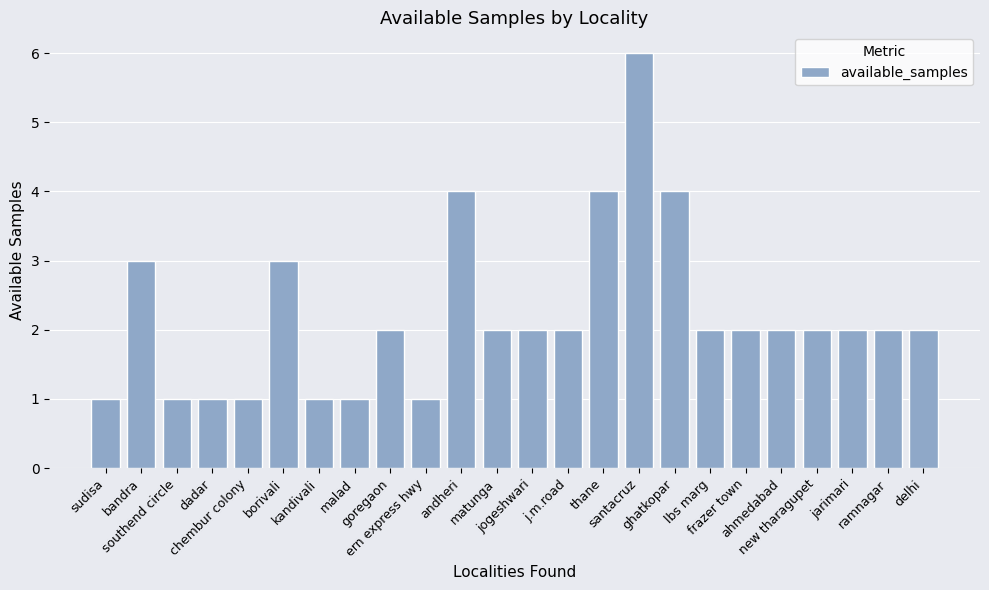

What is the label of the 14th bar from the left?

j.m.road